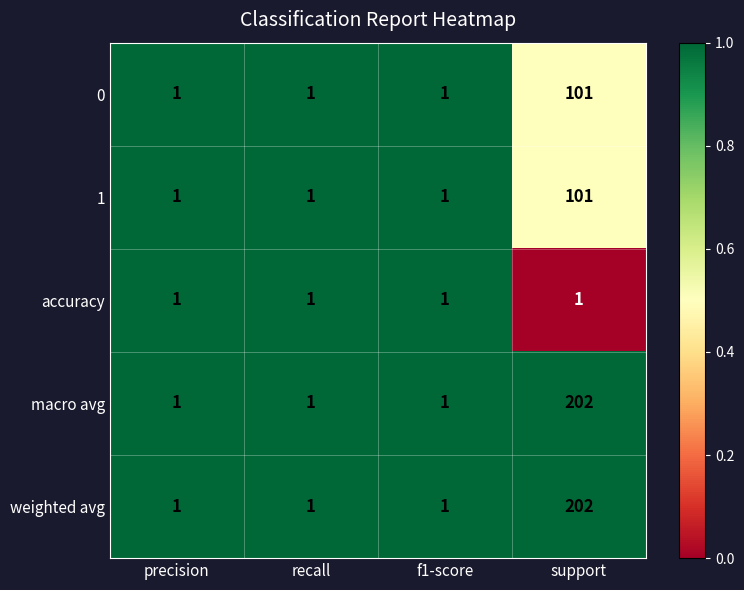

What is the total value across all series at precision?

5